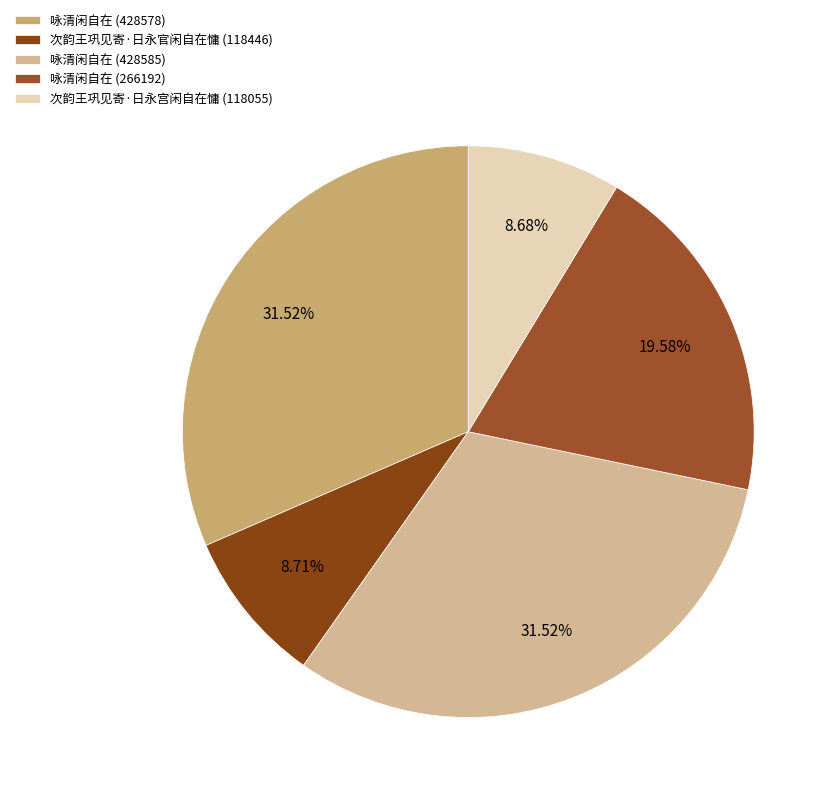

What is the smallest slice in the pie chart?

次韵王巩见寄·日永宫闲自在慵 (118055)